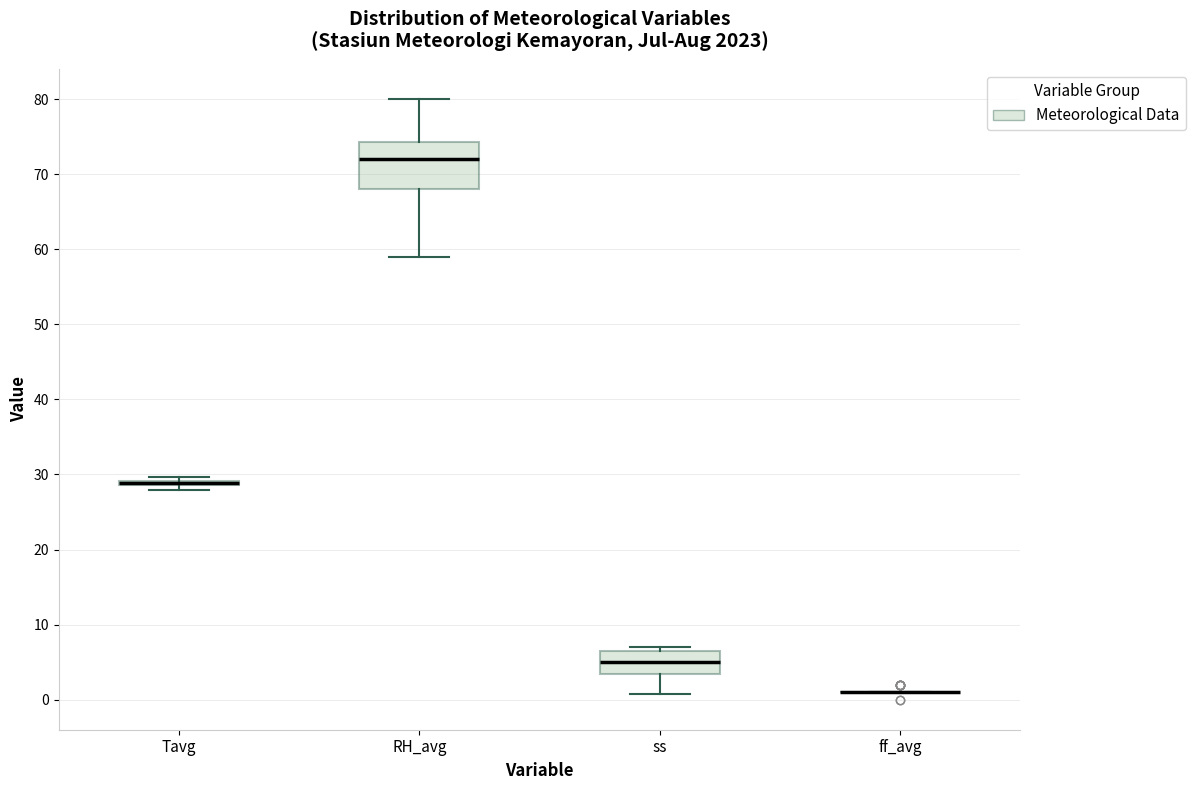

Comparing the boxes themselves (not the whiskers), which one is the tallest?

RH_avg